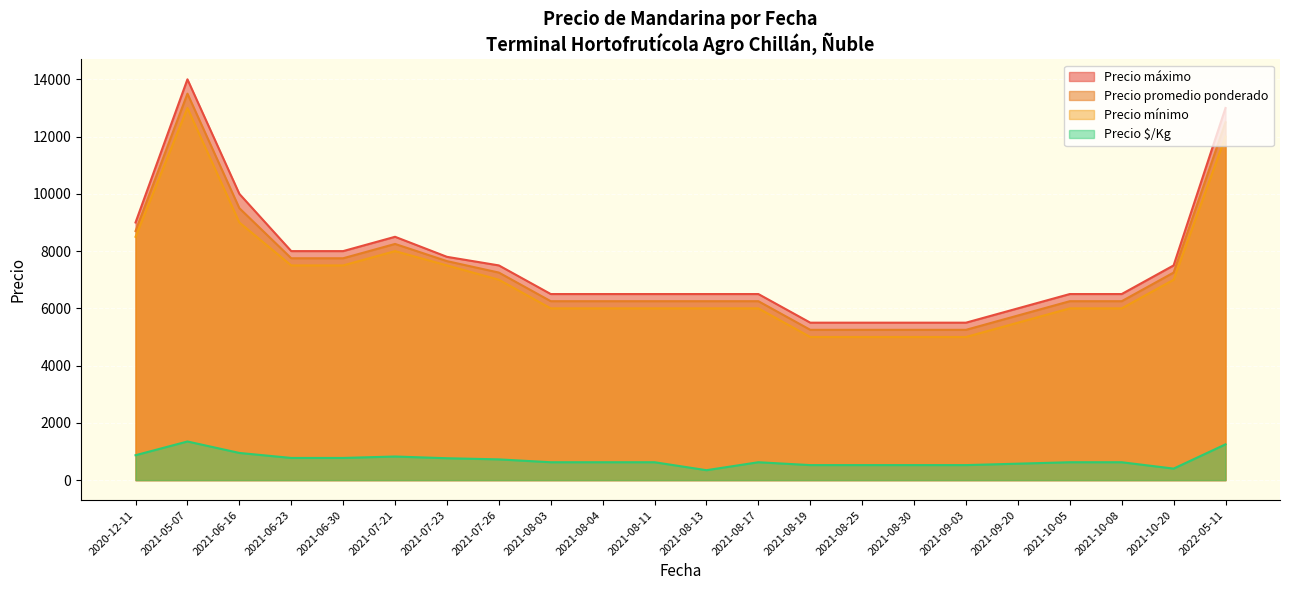

What is the difference between the maximum and minimum values in the Precio mínimo series?

8000